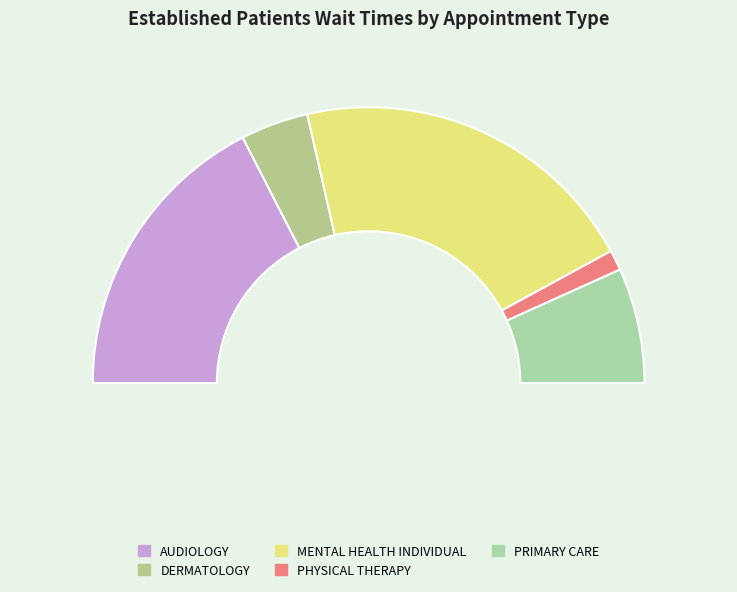

To the nearest percent, what percentage of the pie is PRIMARY CARE?

13%